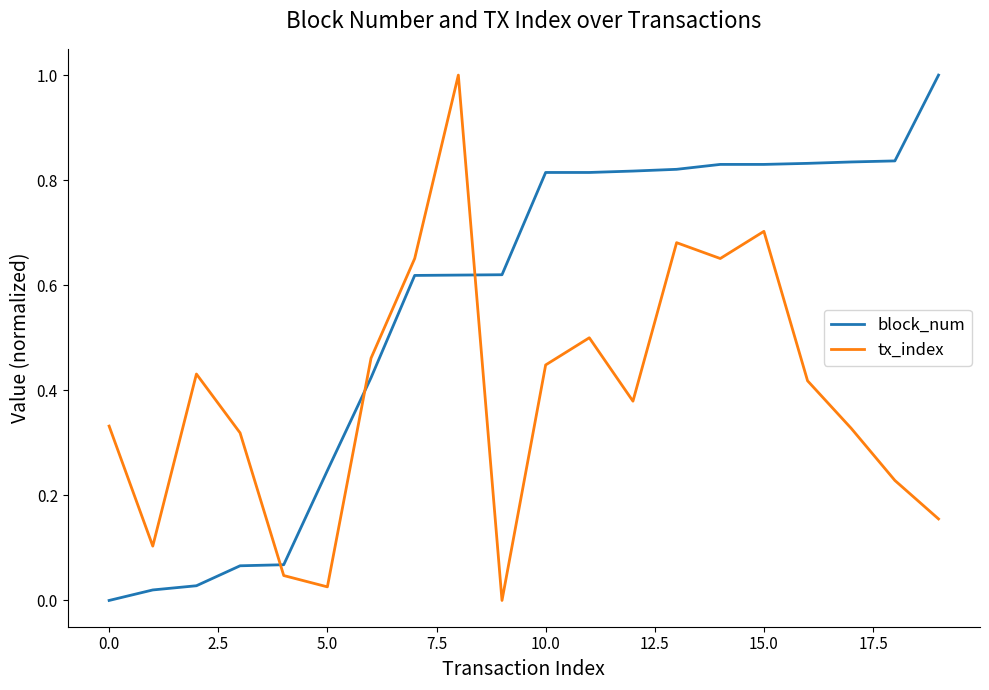

After their last crossing, which series has the higher values: block_num or tx_index?

block_num